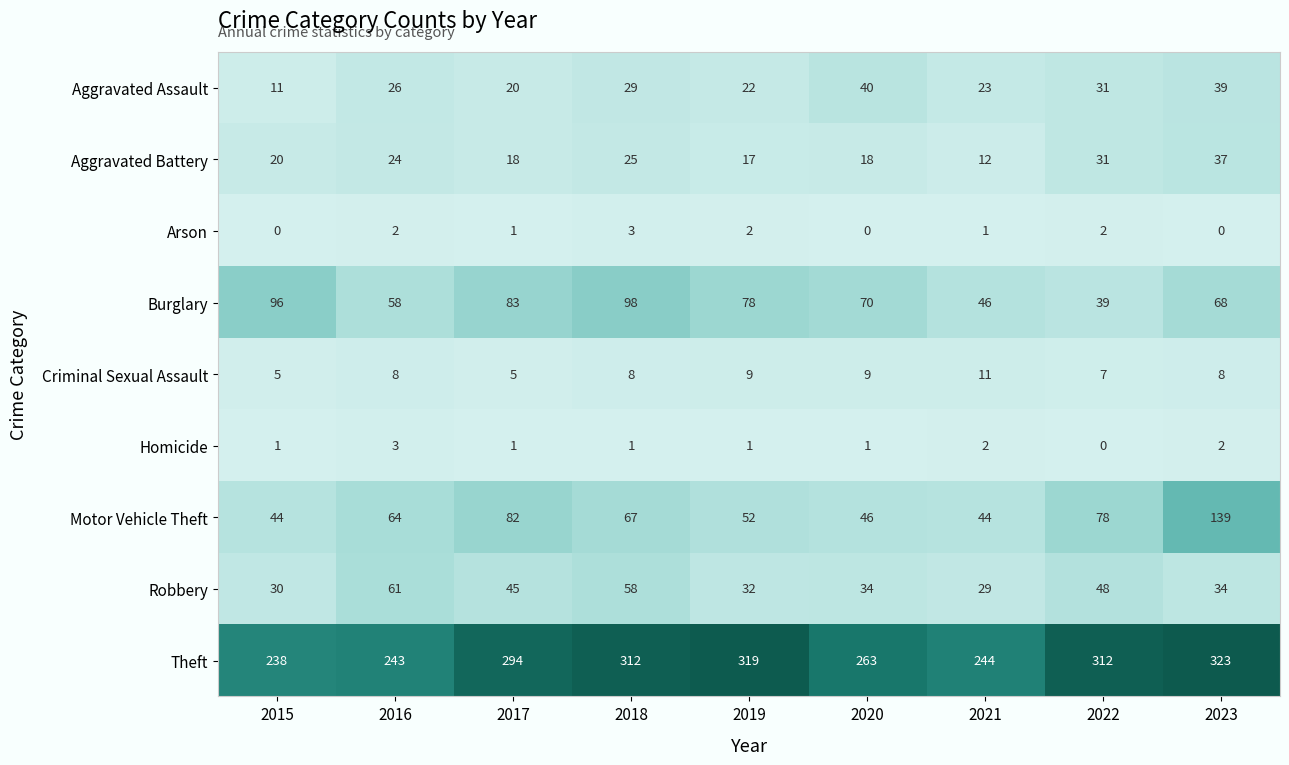

Which series has the widest spread of values?

Motor Vehicle Theft